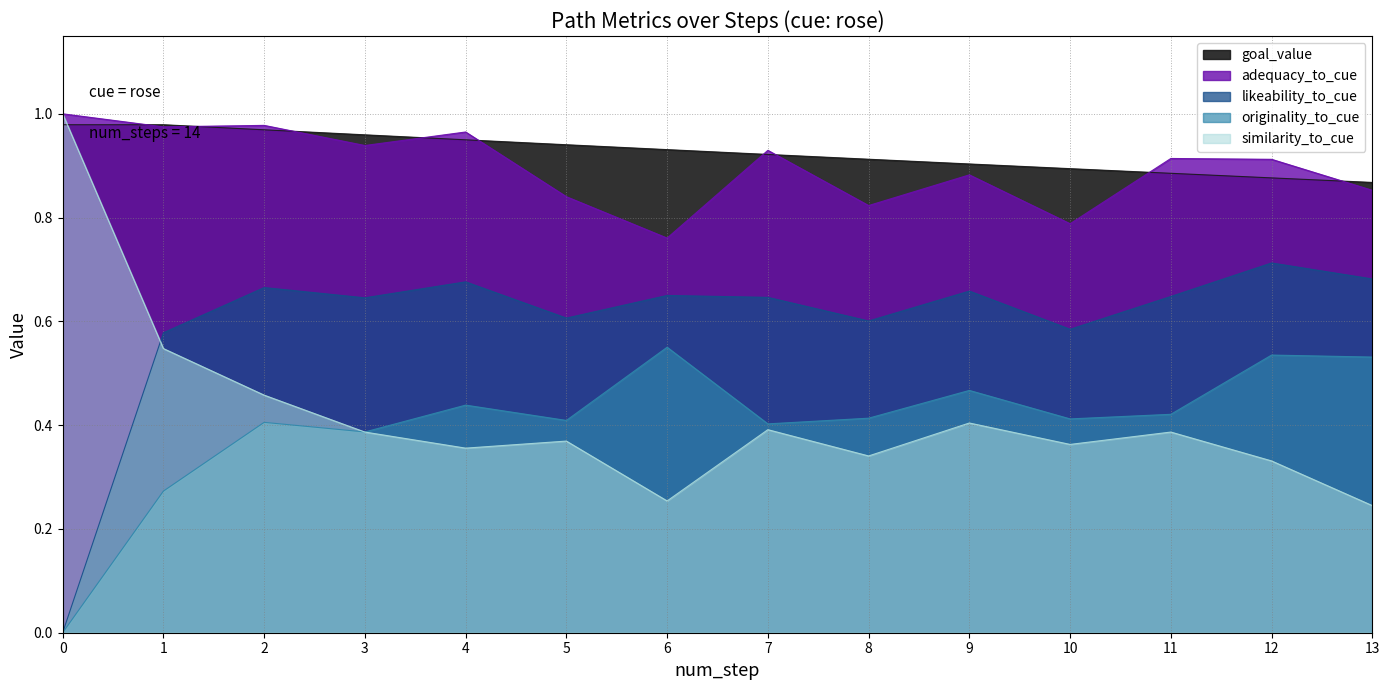

Which category has the highest value in the goal_value series?

step_0